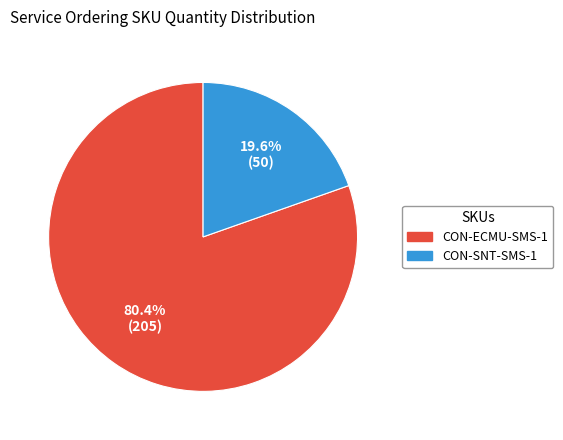

Which has a higher value, CON-ECMU-SMS-1 or CON-SNT-SMS-1?

CON-ECMU-SMS-1